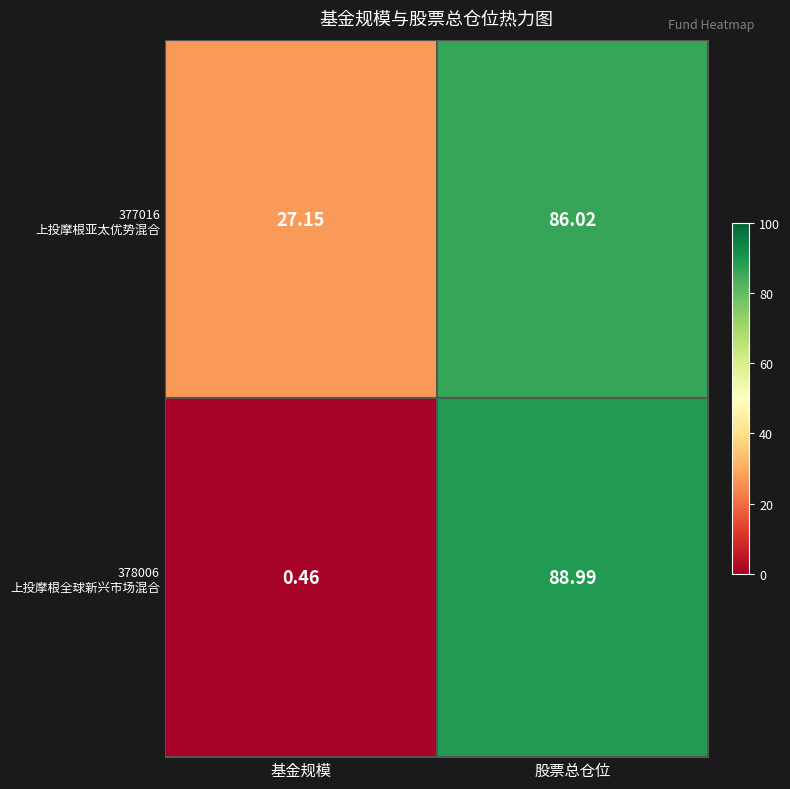

Which label corresponds to the smallest value in the chart?

基金规模